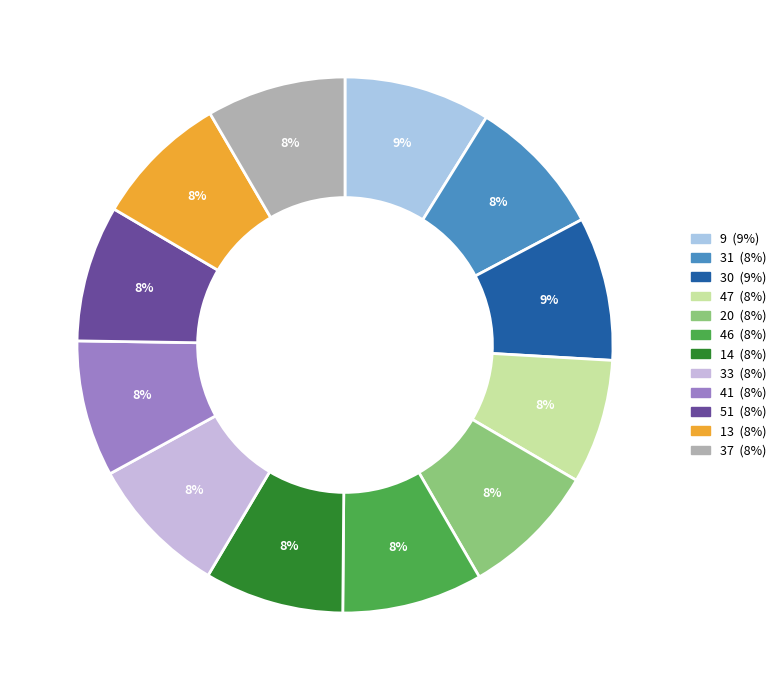

What percentage is the 30 slice, to the nearest percent?

9%